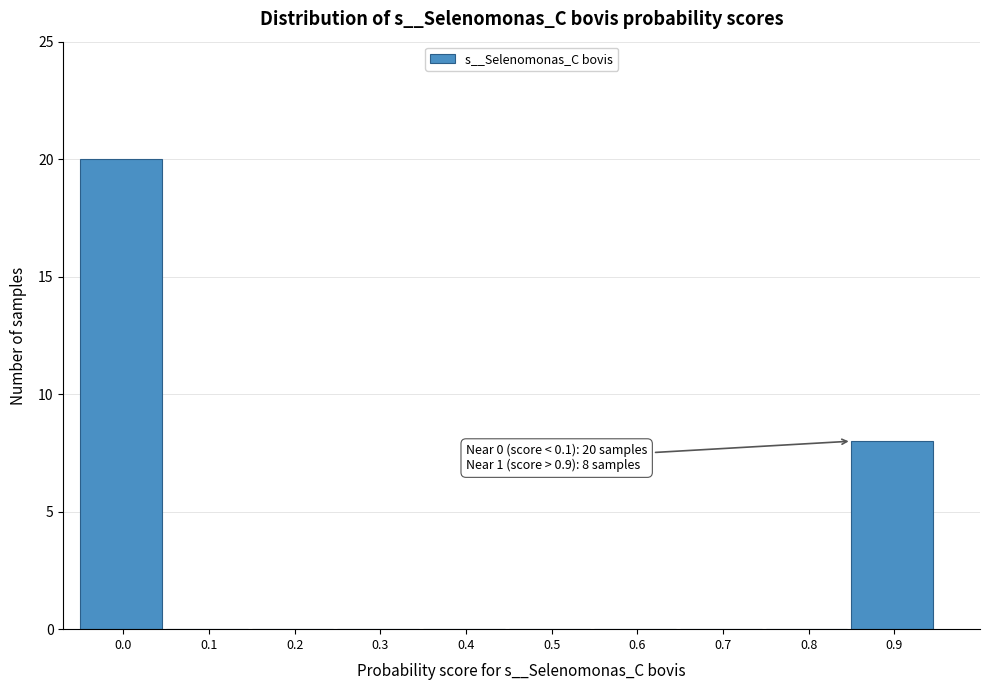

Reading left to right, list all the values displayed in this chart.

0.0=20	0.1=0	0.2=0	0.3=0	0.4=0	0.5=0	0.6=0	0.7=0	0.8=0	0.9=8